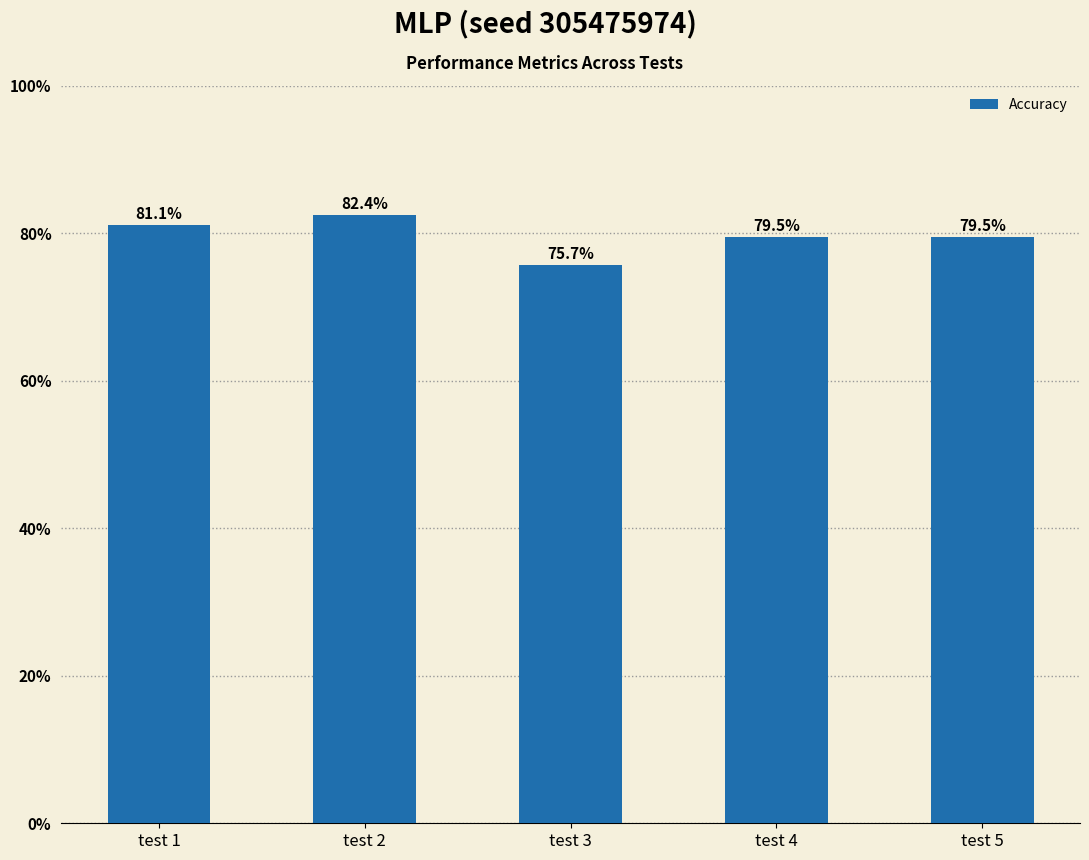

How many bars are there in total?

5